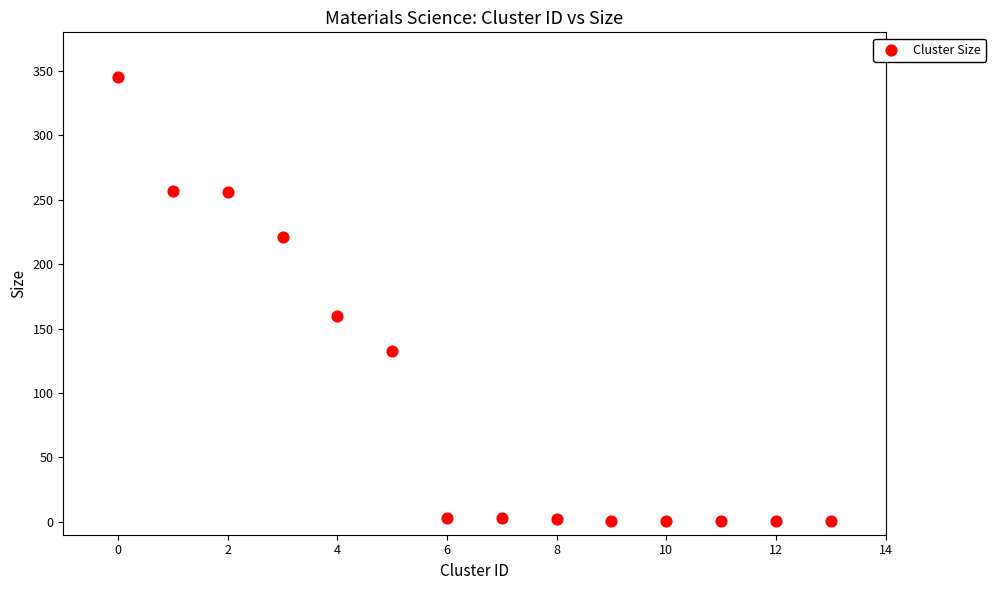

What Y value in the scatter plot is closest to 173?

160